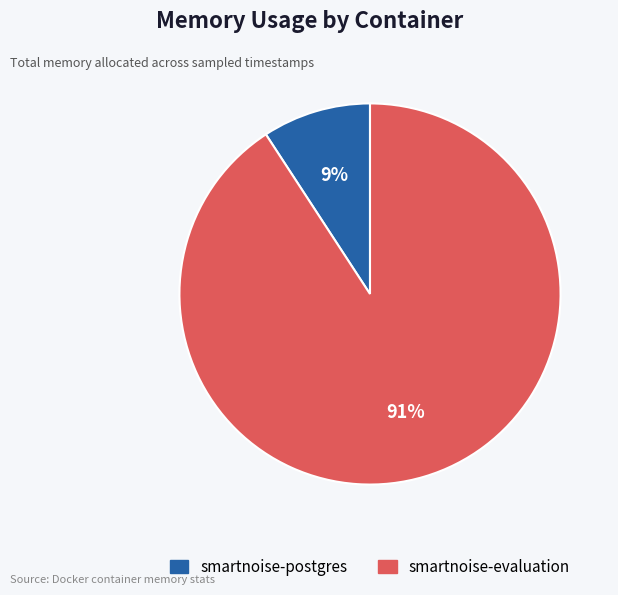

True or false: smartnoise-postgres accounts for 1% of the total.

False